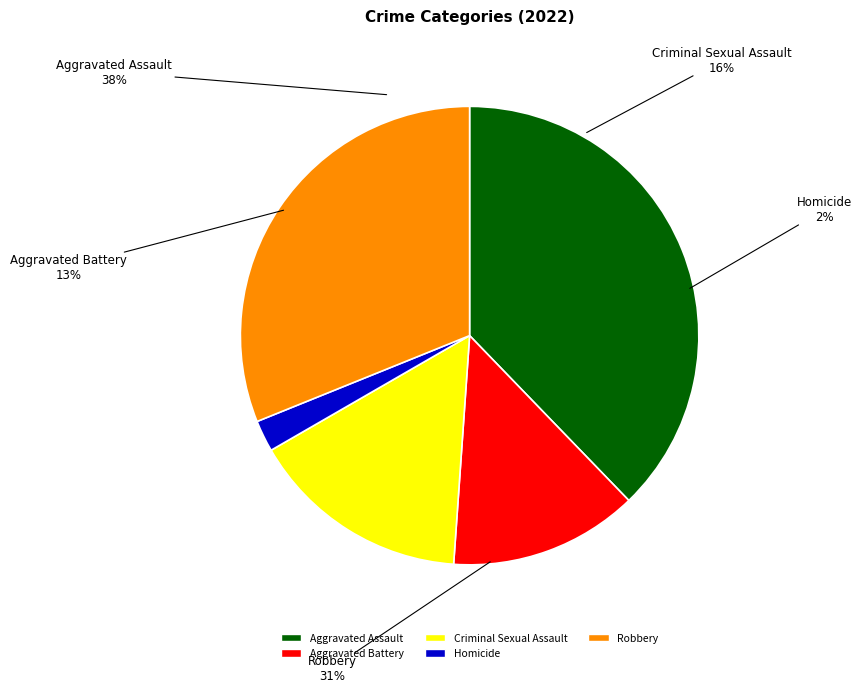

What percentage do Aggravated Battery and Aggravated Assault together represent?

51.1%